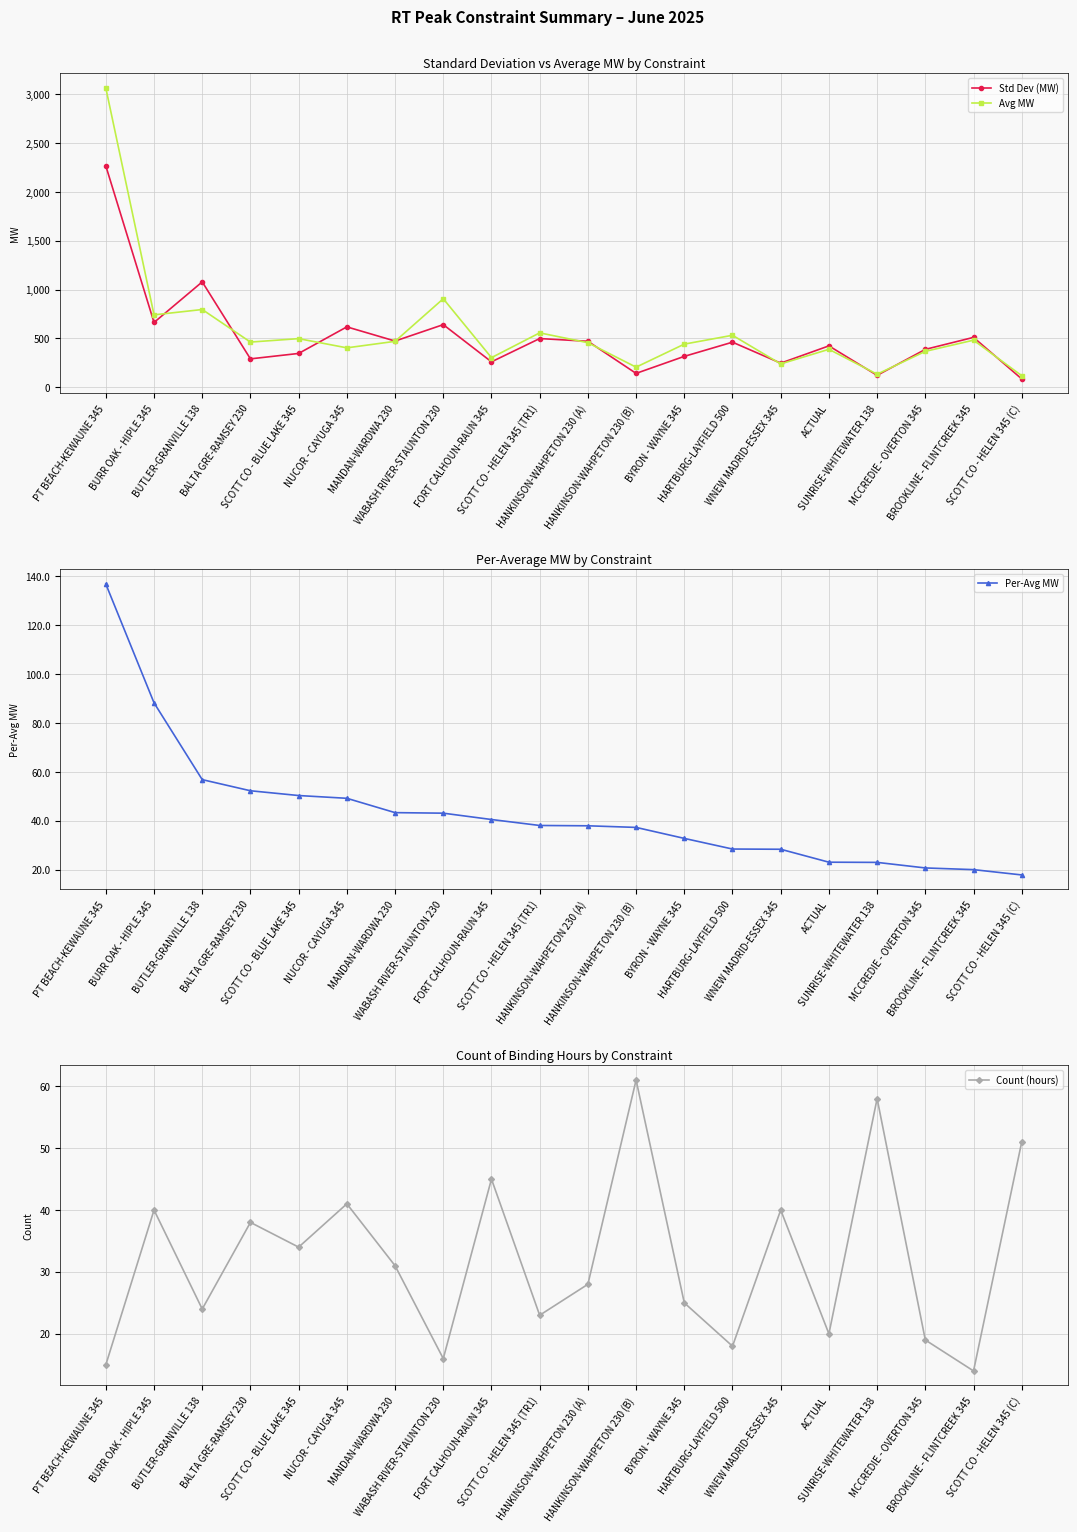

What is the spread (max minus min) of values at NUCOR - CAYUGA 345?

577.5